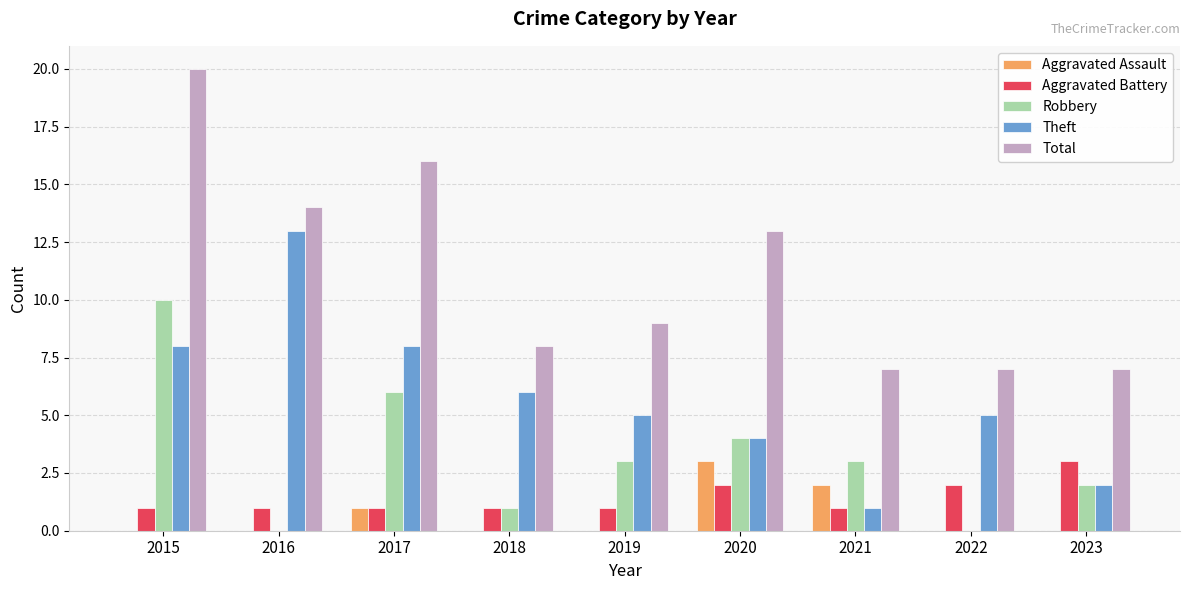

Count the Aggravated Battery values in the range 1 to 2.

8